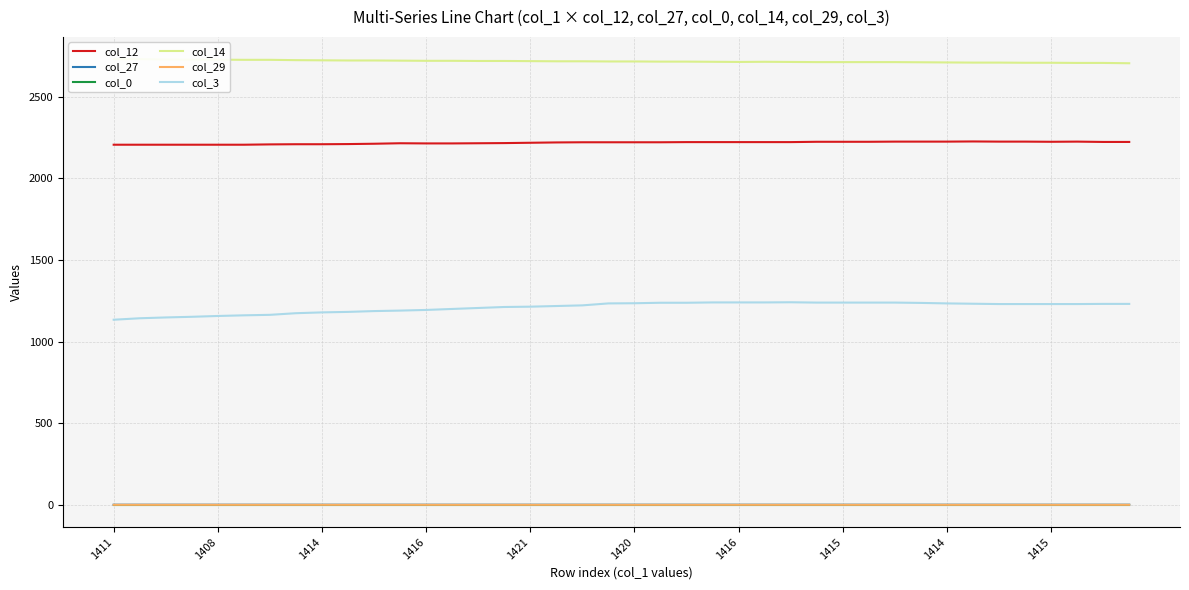

At how many categories does at least one series exceed 1167?

40